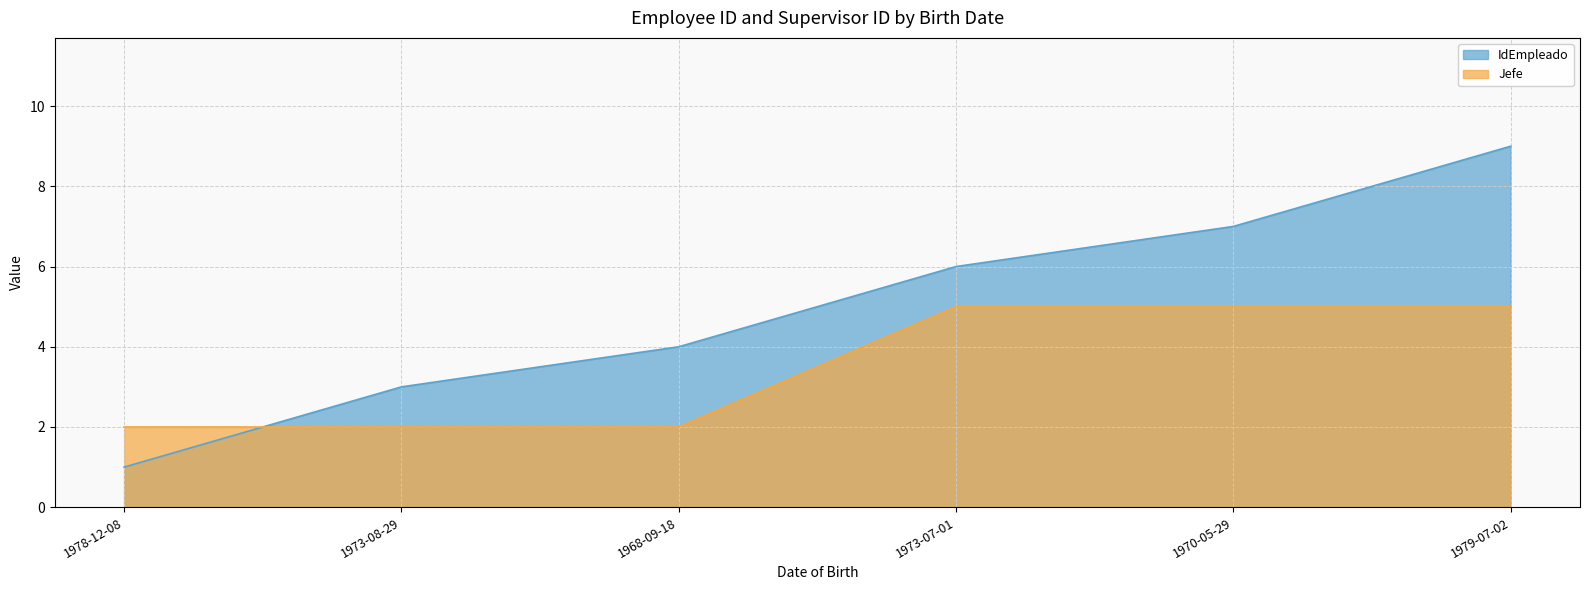

Is it true that IdEmpleado equals 6 at 1968-09-18?

False